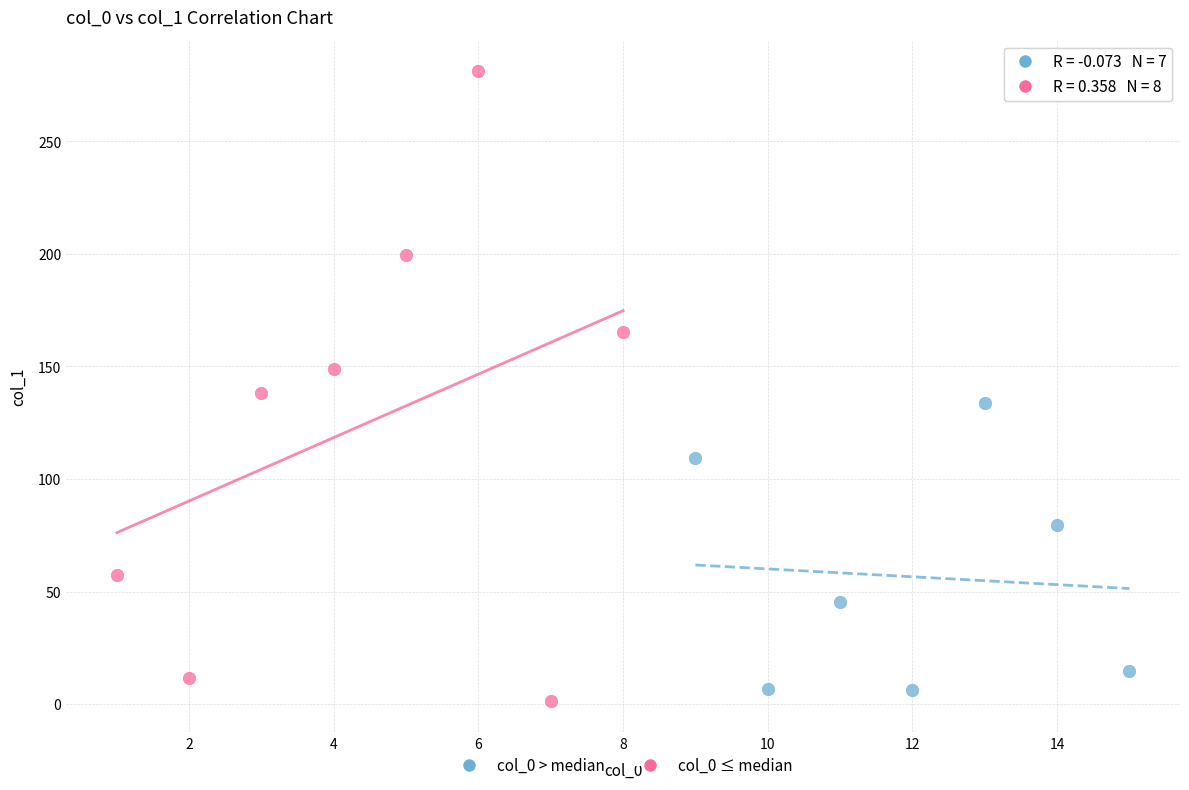

Which series contains the lowest Y value?

col_0 ≤ median